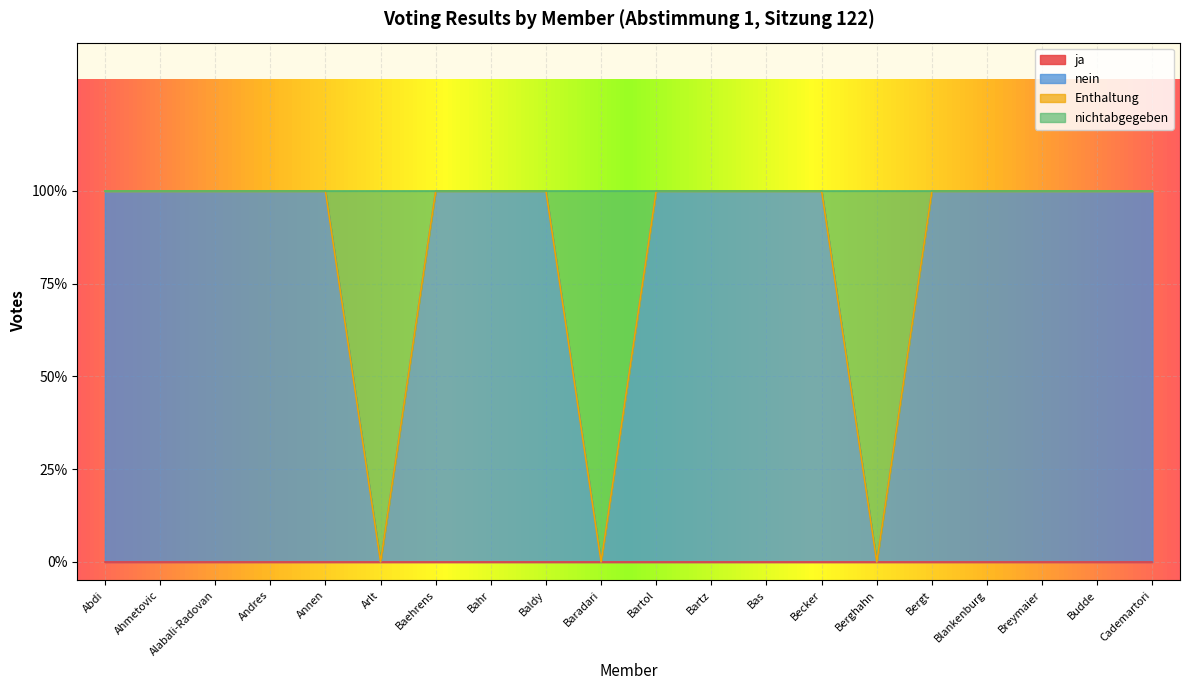

Reading left to right, extract all data points from this chart.

nein: Abdi=1	Ahmetovic=1	Alabali-Radovan=1	Andres=1	Annen=1	Arlt=0	Baehrens=1	Bahr=1	Baldy=1	Baradari=0	Bartol=1	Bartz=1	Bas=1	Becker=1	Berghahn=0	Bergt=1	Blankenburg=1	Breymaier=1	Budde=1	Cademartori=1
nichtabgegeben: Abdi=1	Ahmetovic=1	Alabali-Radovan=1	Andres=1	Annen=1	Arlt=0	Baehrens=1	Bahr=1	Baldy=1	Baradari=0	Bartol=1	Bartz=1	Bas=1	Becker=1	Berghahn=0	Bergt=1	Blankenburg=1	Breymaier=1	Budde=1	Cademartori=1